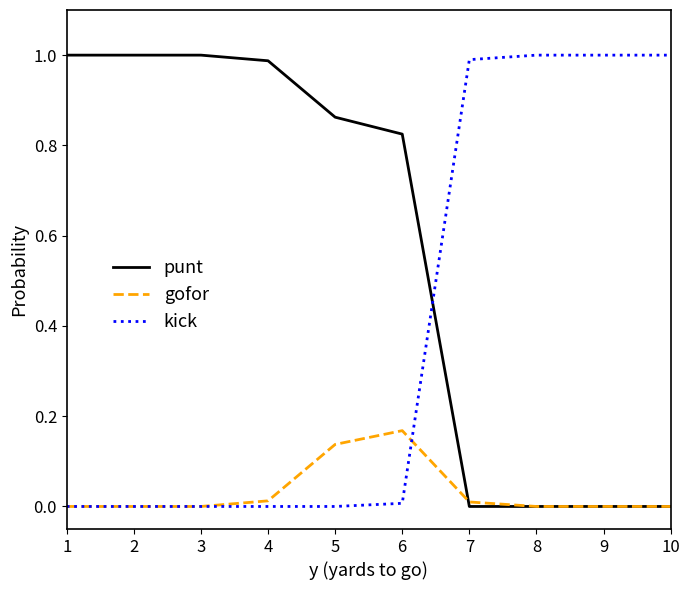

Is the value of punt at 6 greater than the value of gofor at 4?

Yes